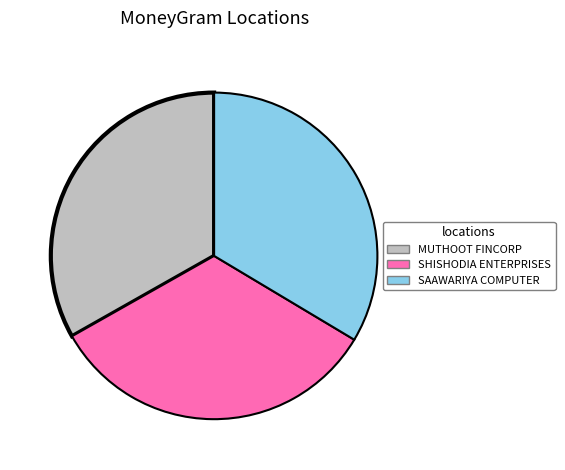

How many segments does this pie chart have?

3